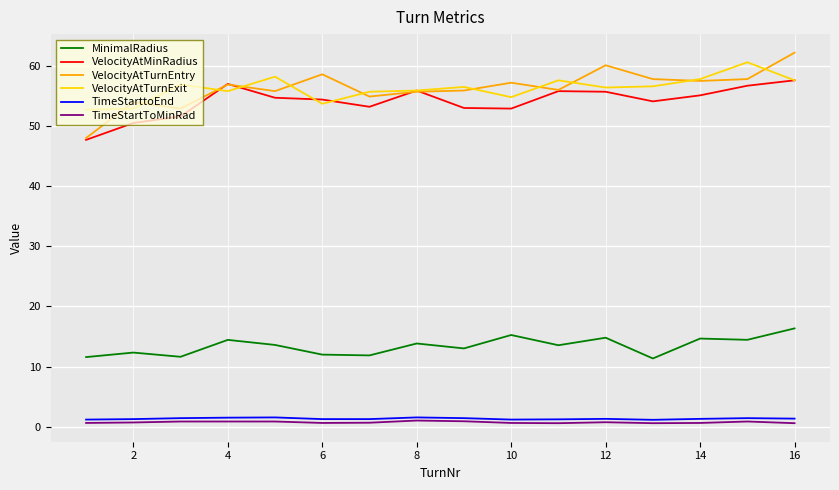

Which series has the largest range (max minus min)?

VelocityAtTurnEntry